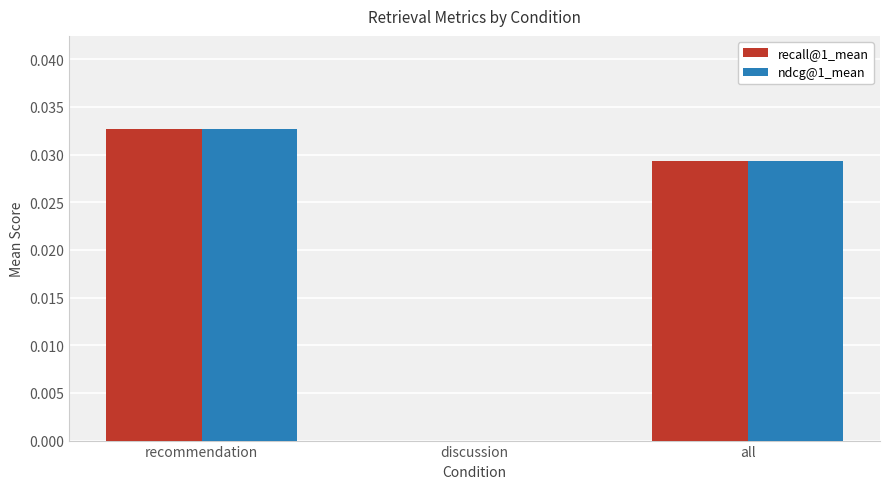

Which category has the highest value in the recall@1_mean series?

recommendation